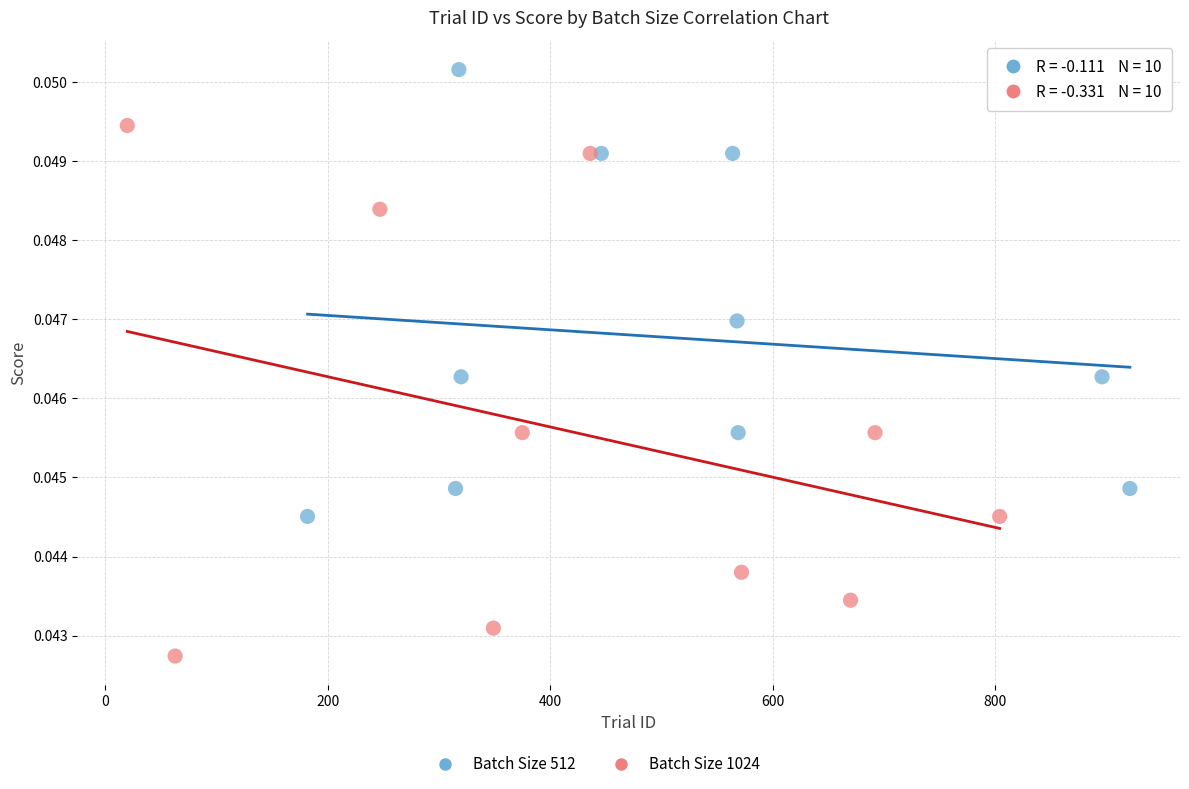

Which series has the largest Y range (max minus min)?

Batch Size 1024